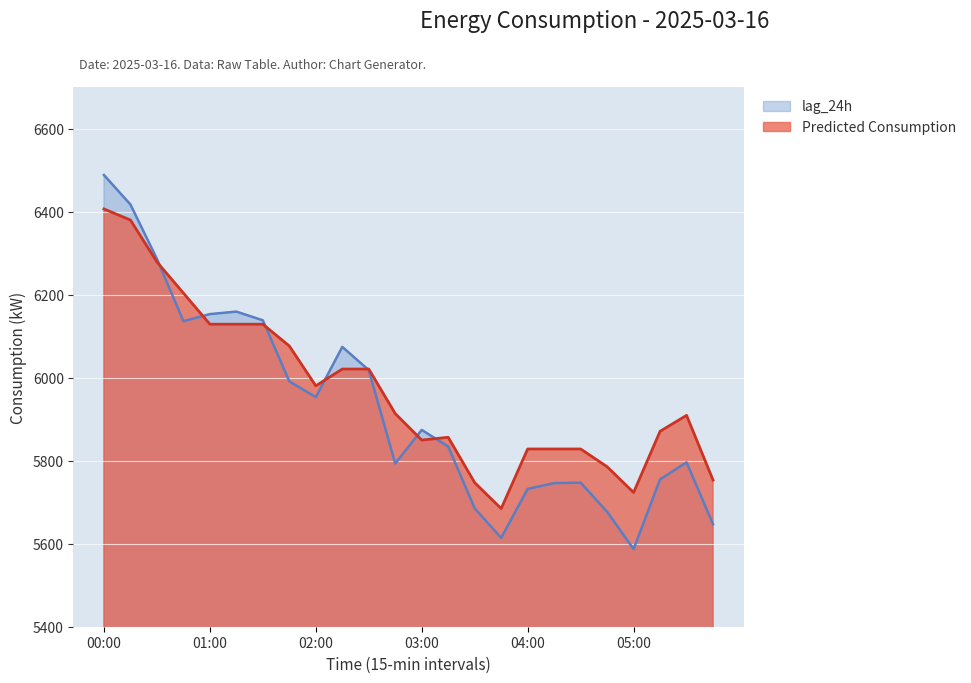

What is the minimum value for lag_24h?

5587.0